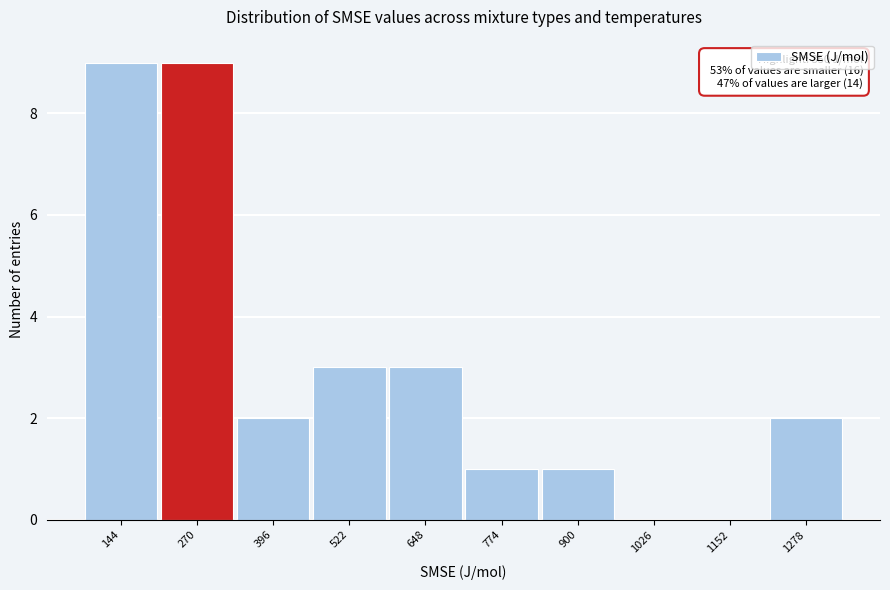

Reading left to right, transcribe all the data shown in this chart.

144=9	270=9	396=2	522=3	648=3	774=1	900=1	1026=0	1152=0	1278=2